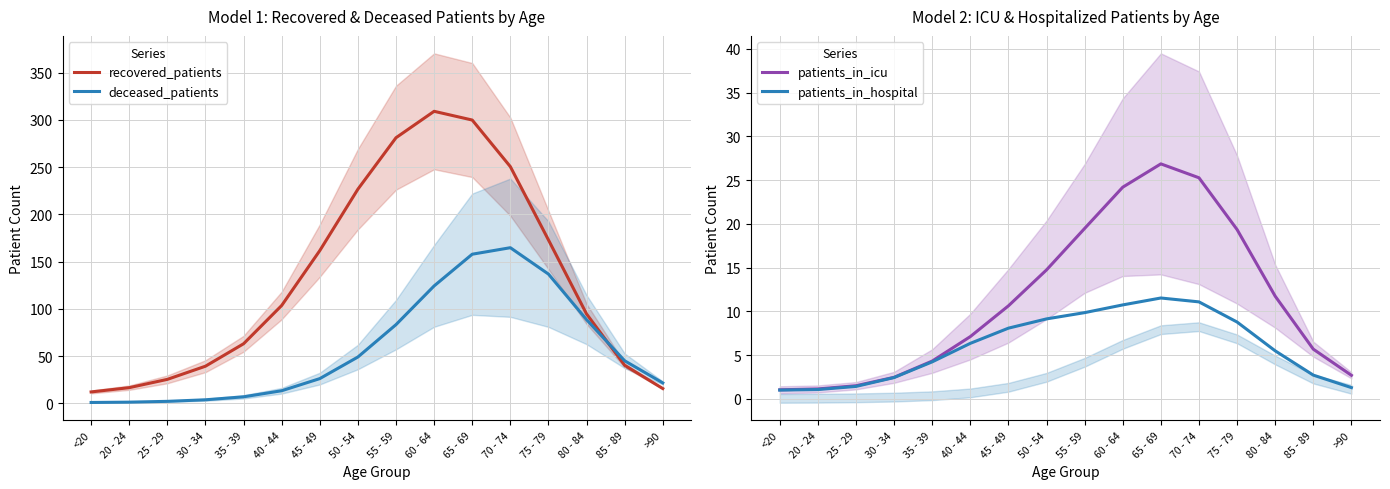

What is the total value across all series at 60 - 64?

468.4